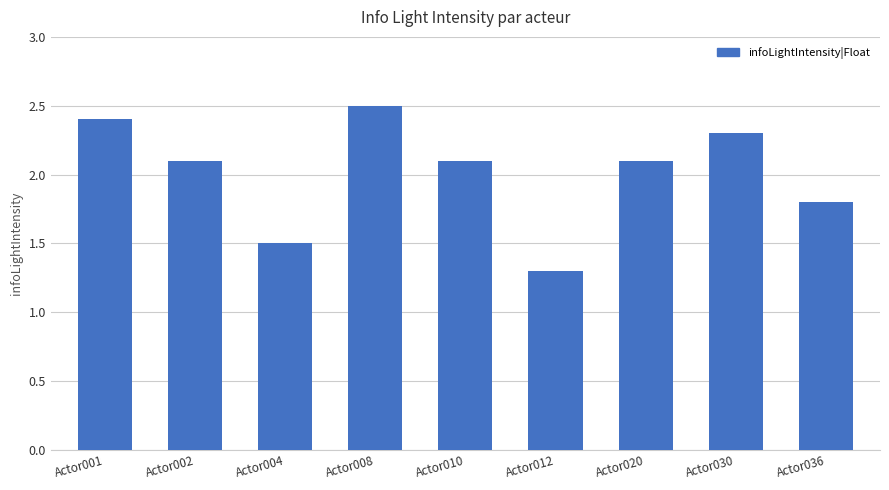

What is the sum of the values at Actor020 and Actor010?

4.2